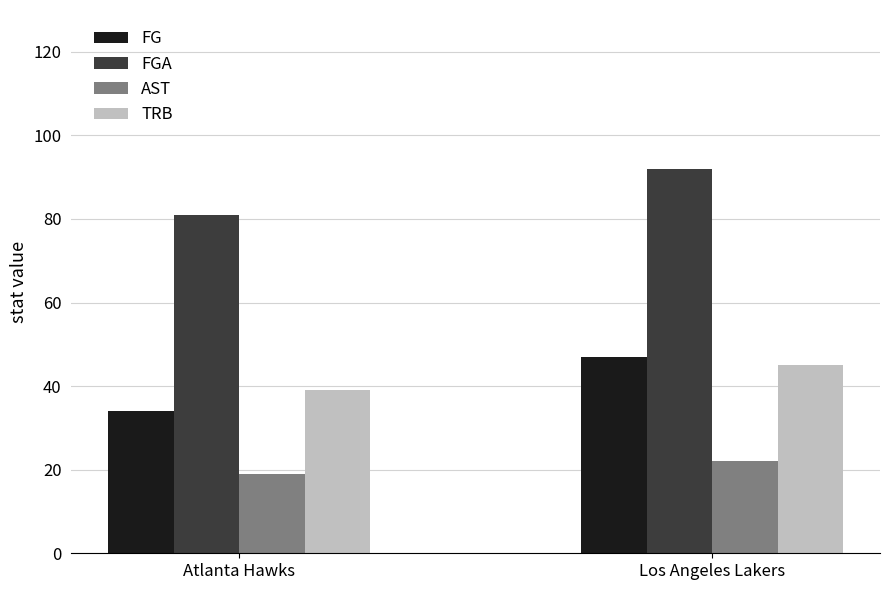

Which category has the lowest value in the FGA series?

Atlanta Hawks